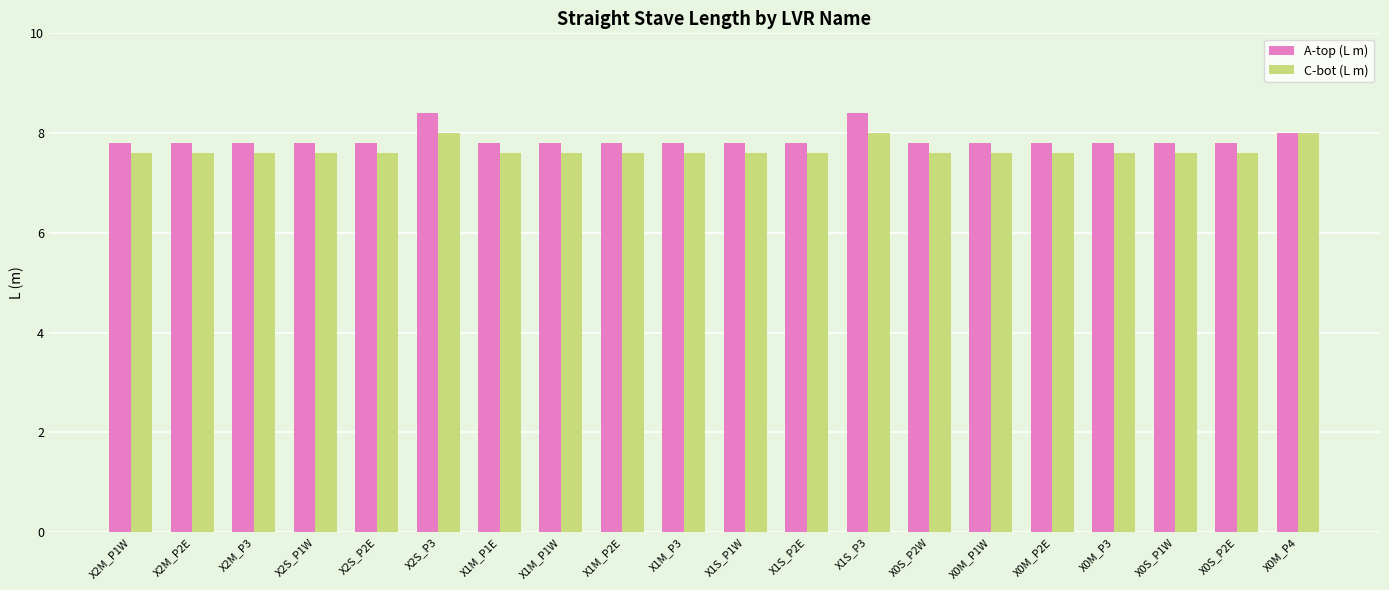

Read the A-top (L m) value at X0S_P1W.

7.8